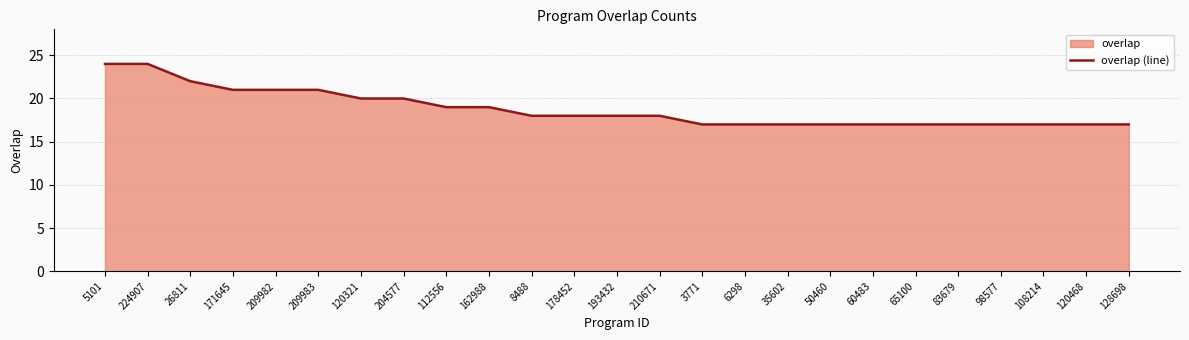

Rank the categories by value from highest to lowest.

5101, 224907, 26811, 171645, 209982, 209983, 120321, 204577, 112556, 162988, 8488, 178452, 193432, 210671, 3771, 6298, 35602, 50460, 60483, 65100, 83679, 98577, 108214, 120468, 128698